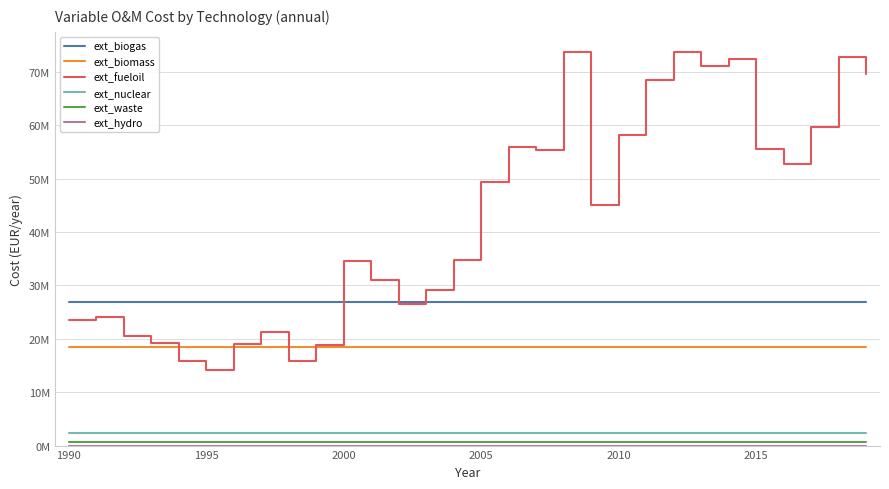

Does the chart display data point markers on the line(s)?

No